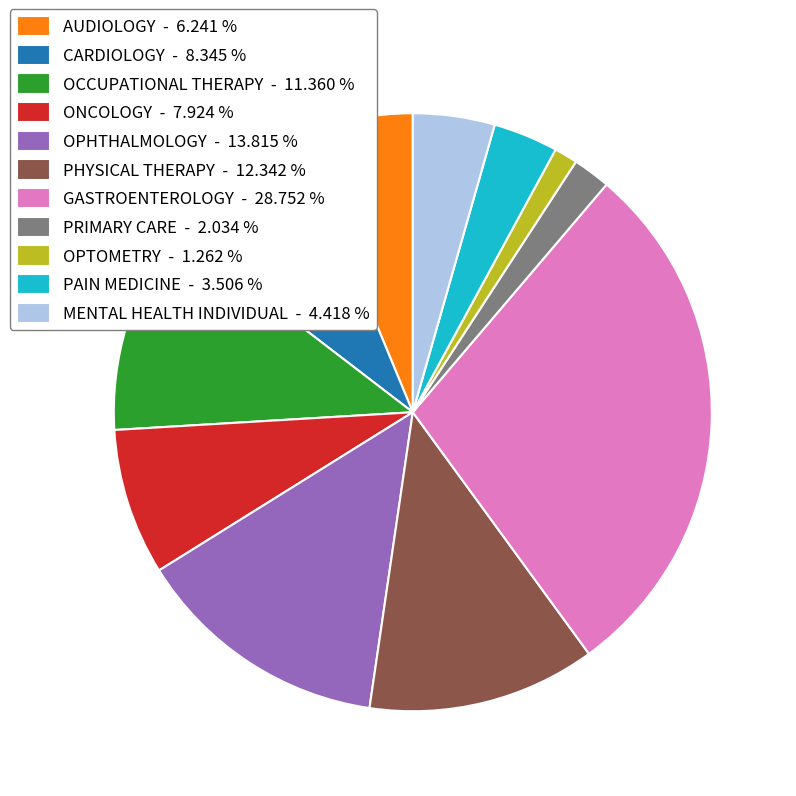

Is there any slice that represents more than half of the pie?

No